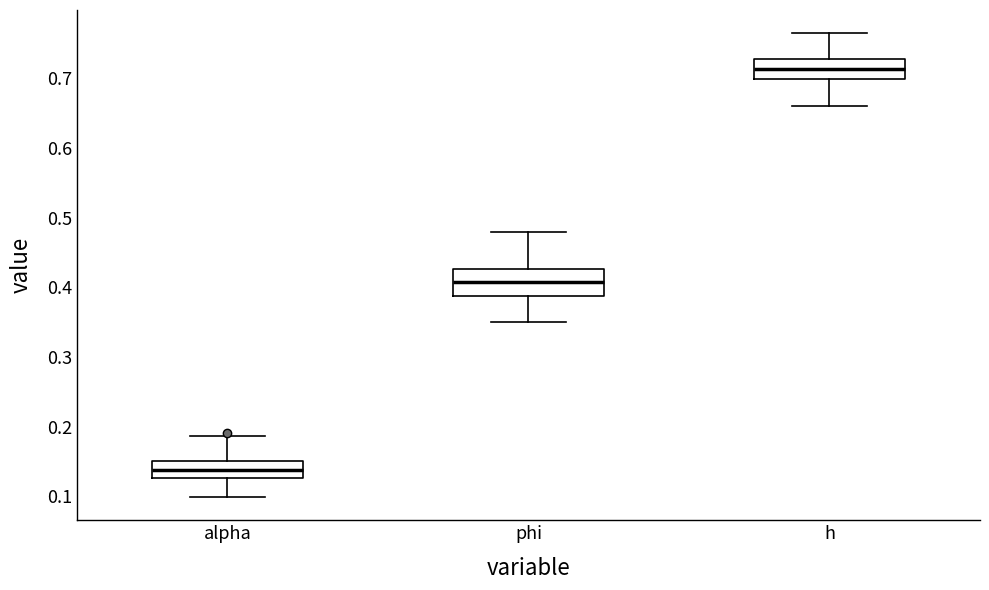

Where is the lower edge of the box for alpha on the y-axis? The values are not printed on the chart, so give them approximately, as read against the axis.

0.13